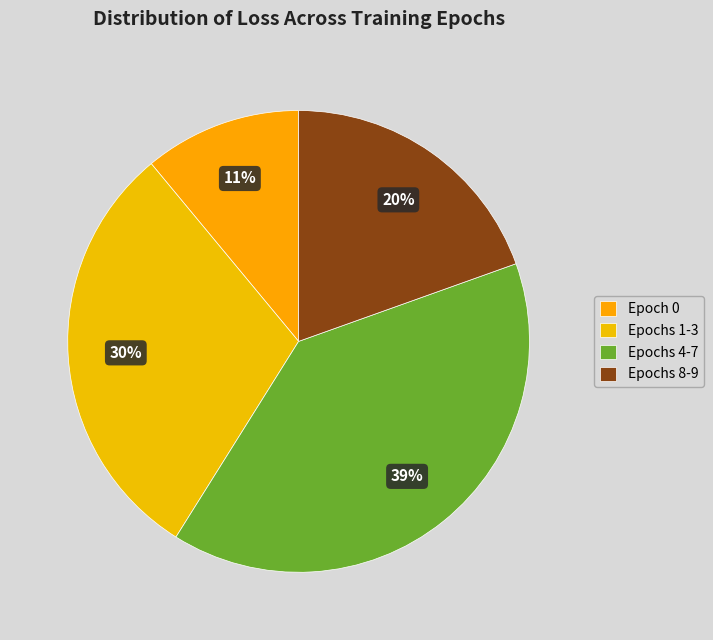

Which slice is the largest?

Epochs 4-7